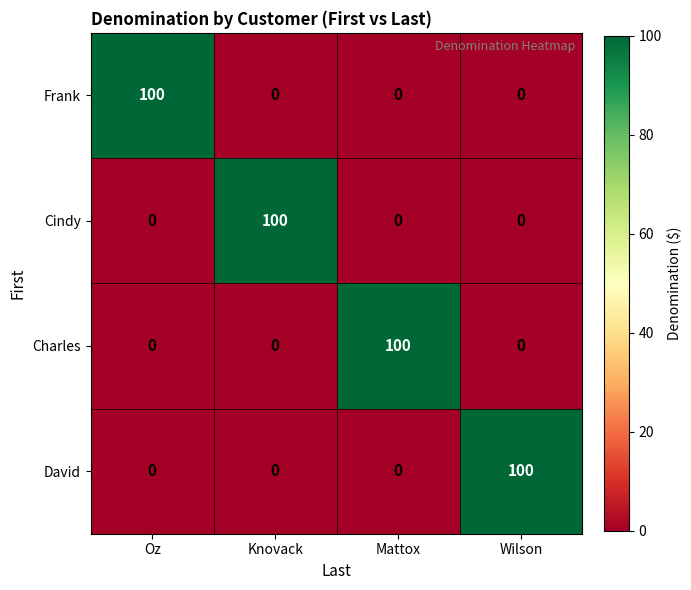

Reading left to right, what are all the values shown in this chart?

Frank: 100	0	0	0
Cindy: 0	100	0	0
Charles: 0	0	100	0
David: 0	0	0	100